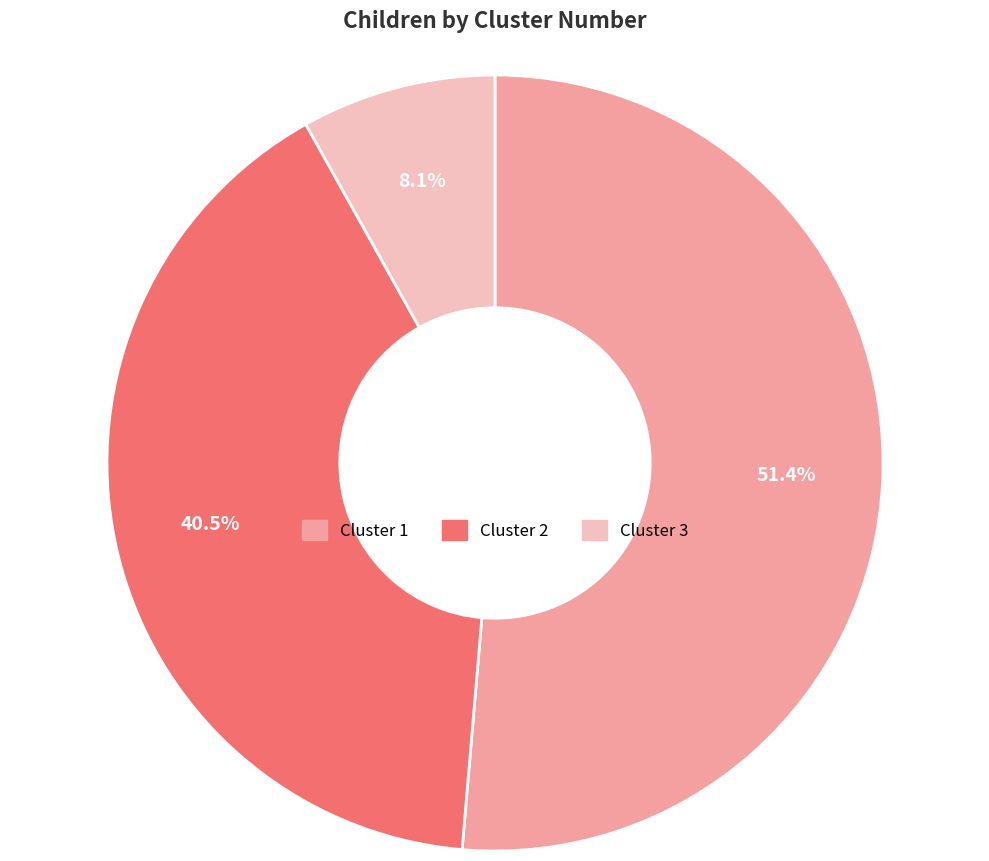

To the nearest percent, what is the combined percentage of Cluster 2 and Cluster 3?

49%